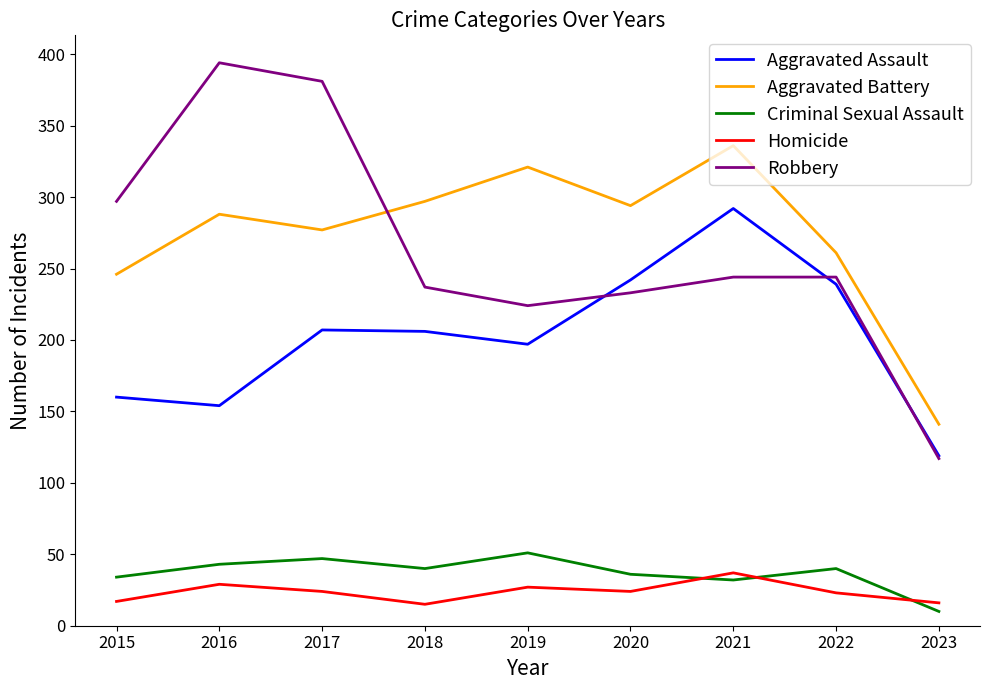

Which series has the widest spread of values?

Robbery